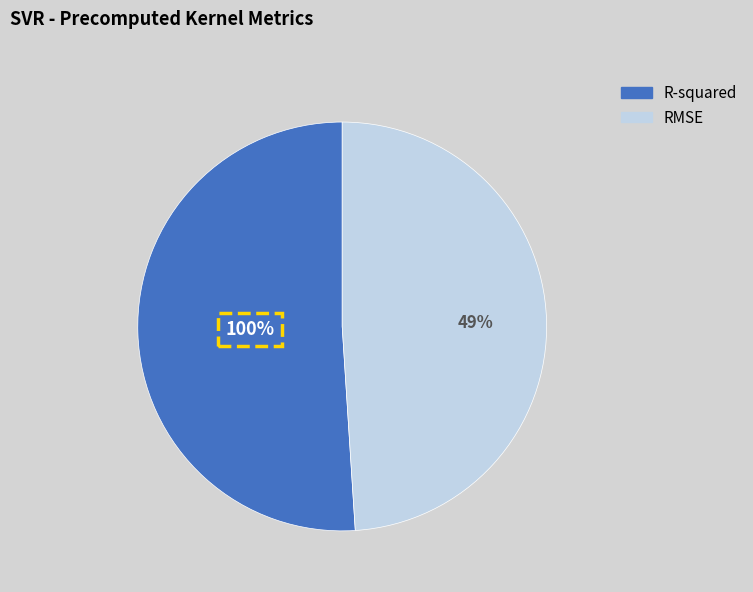

To the nearest percent, what is the average slice percentage?

50%